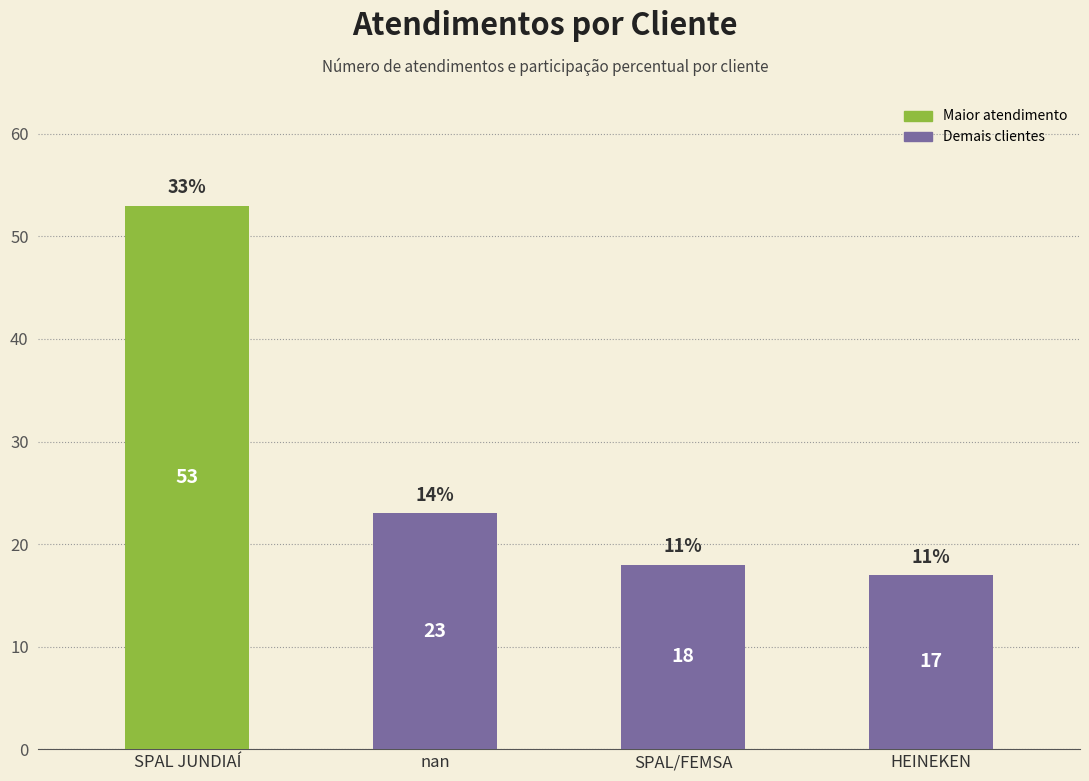

Approximately how many times larger is the value at HEINEKEN compared to SPAL JUNDIAÍ?

0.3